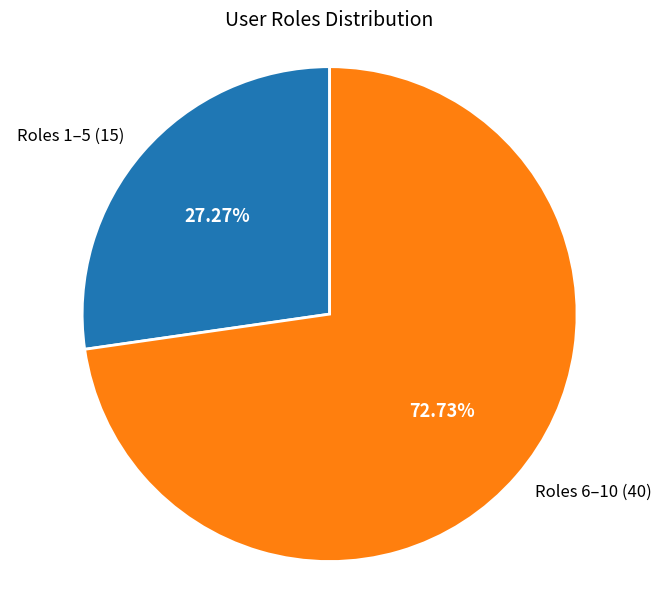

Which slice is the smallest?

Roles 1–5 (15)